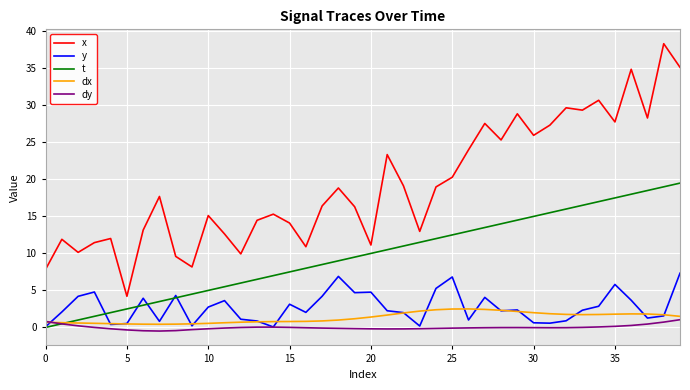

Which series has the widest spread of values?

x